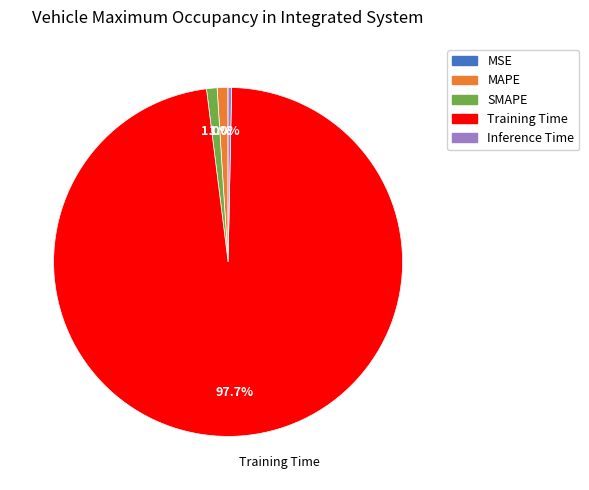

Is there any slice that represents more than half of the pie?

Yes